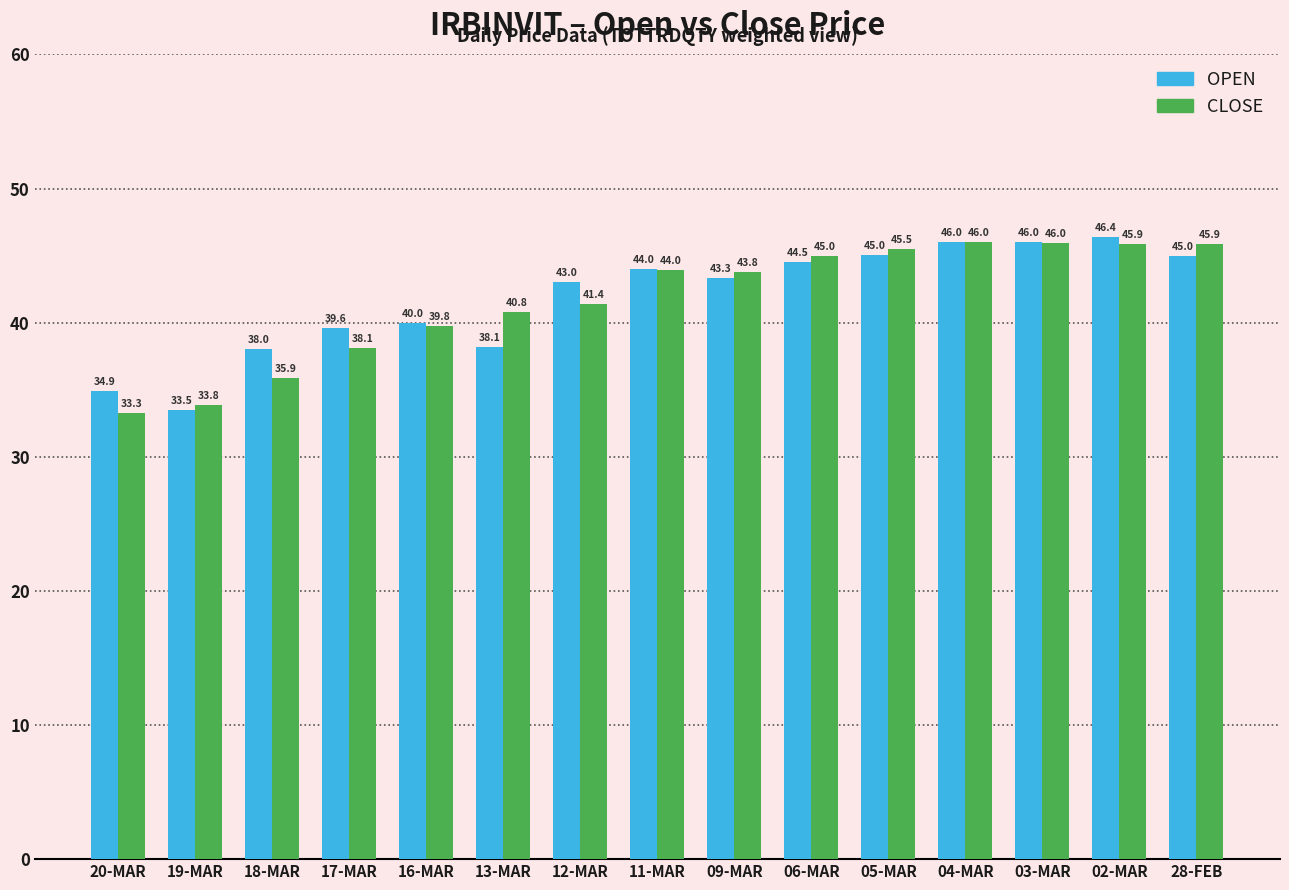

Rank the series by their average value, from highest to lowest.

OPEN, CLOSE